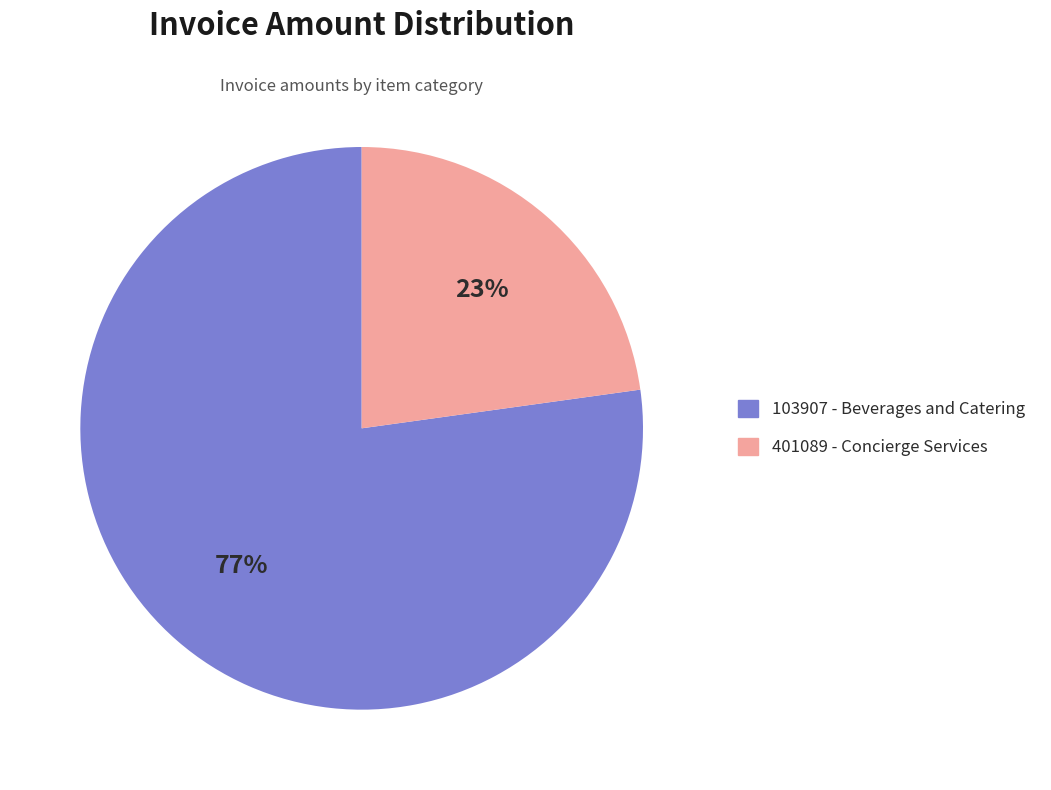

Rank the categories by value from highest to lowest.

103907 - Beverages and Catering, 401089 - Concierge Services